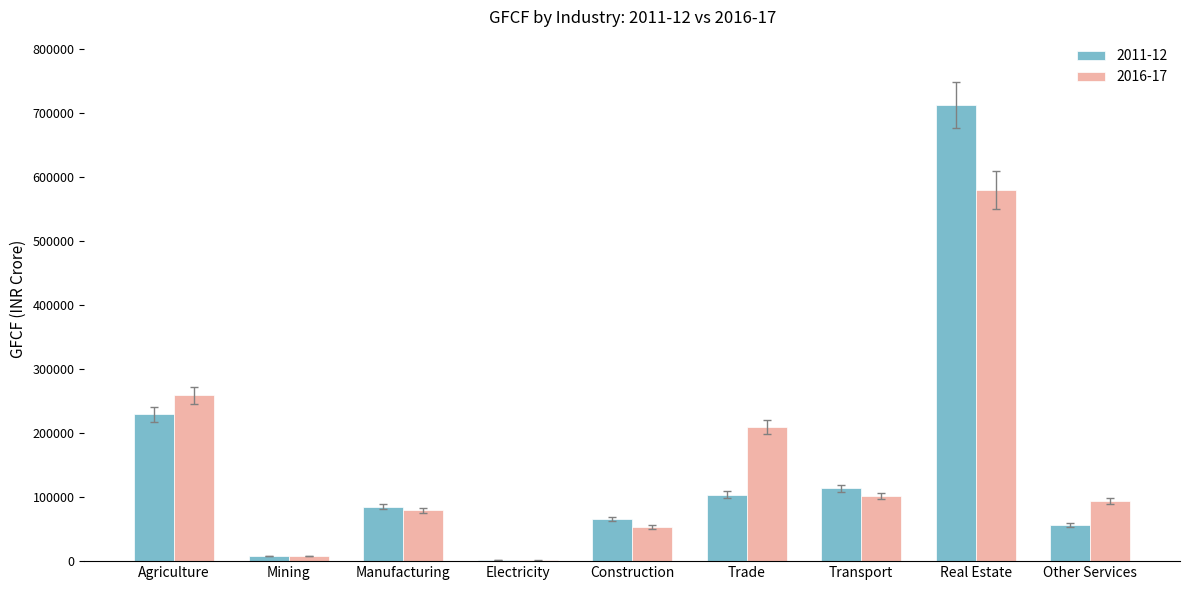

Reading right to left, what are all the values shown in this chart?

2011-12: Other Services=56551	Real Estate=712305	Transport=113533	Trade=104002	Construction=65383	Electricity=1156	Manufacturing=84992	Mining=8081	Agriculture=229589
2016-17: Other Services=94164	Real Estate=579872	Transport=102046	Trade=209589	Construction=53242	Electricity=1036	Manufacturing=79187	Mining=7754	Agriculture=259171